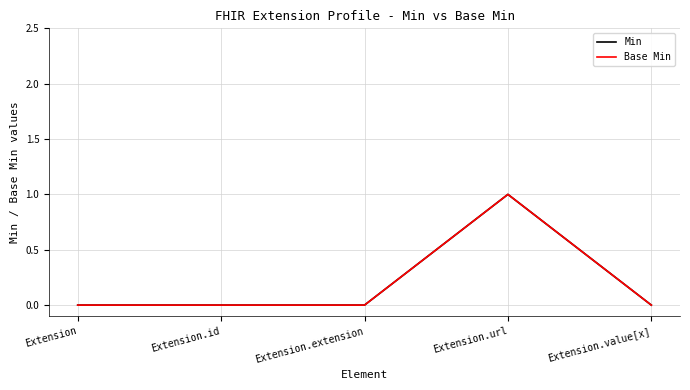

Is this an area chart (filled region under the line)?

No